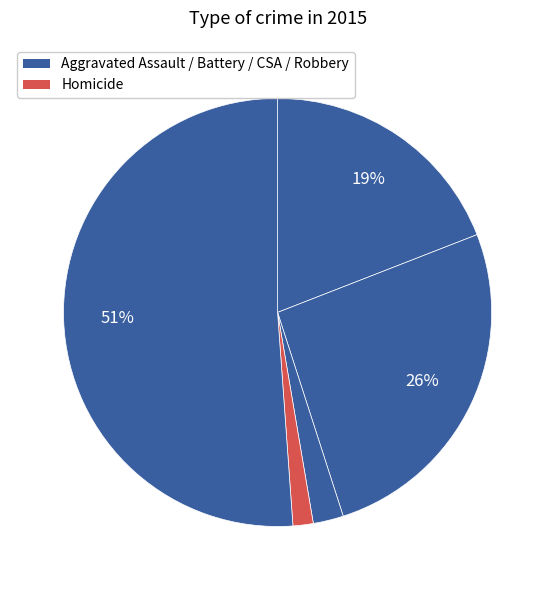

How many slices are in this pie chart?

5